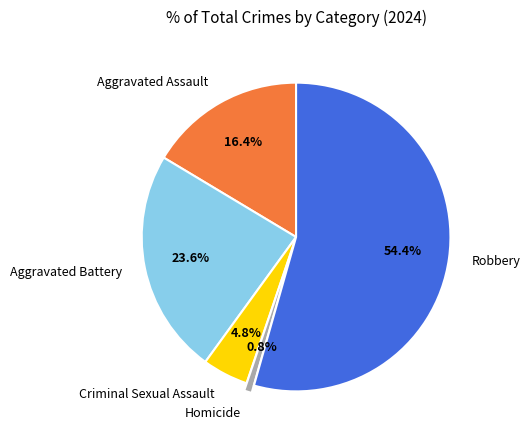

How many slices are in this pie chart?

5